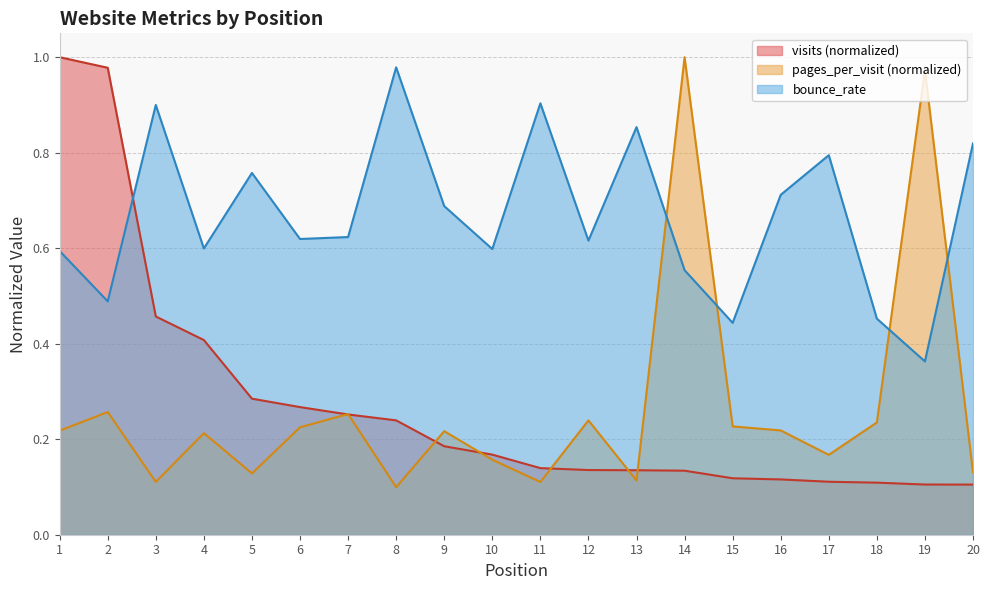

Does the chart have visible grid lines?

Yes